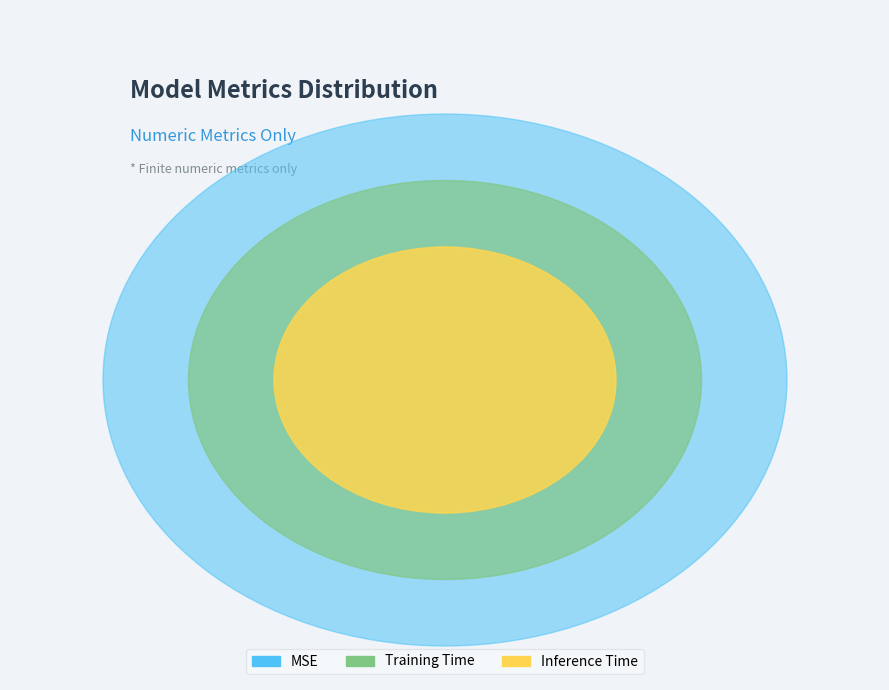

What portion of the pie excludes MSE?

1.5%